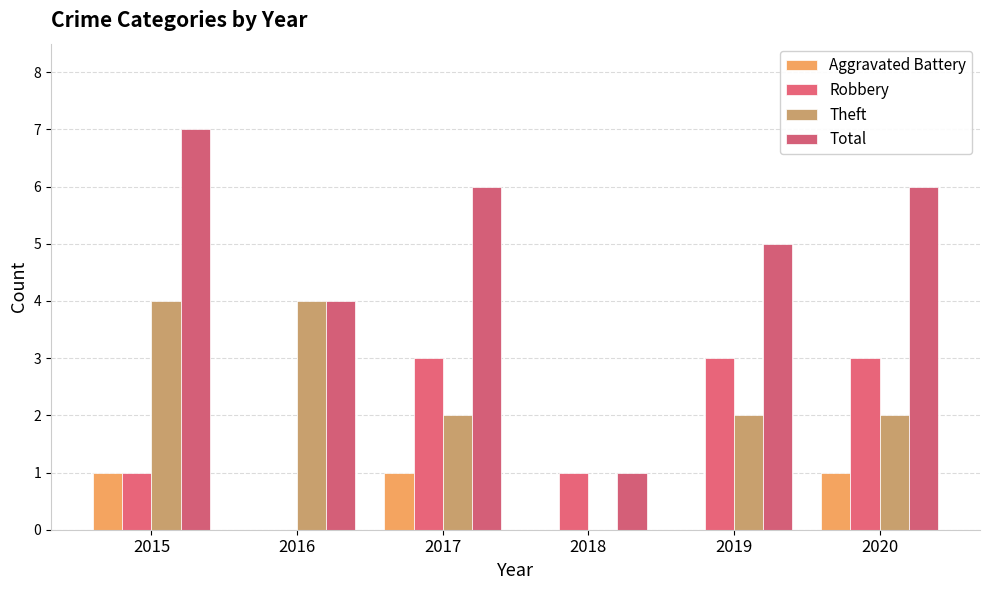

What is the sum of the Robbery values at 2019 and 2016?

3